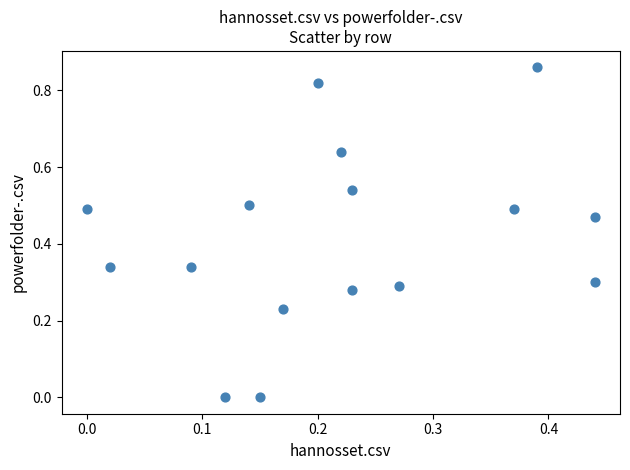

What is the range of X values (max minus min)?

0.4